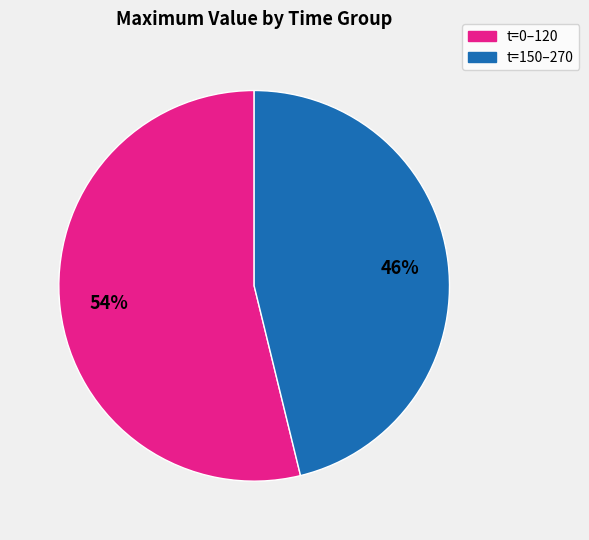

Does any single category account for the majority?

Yes